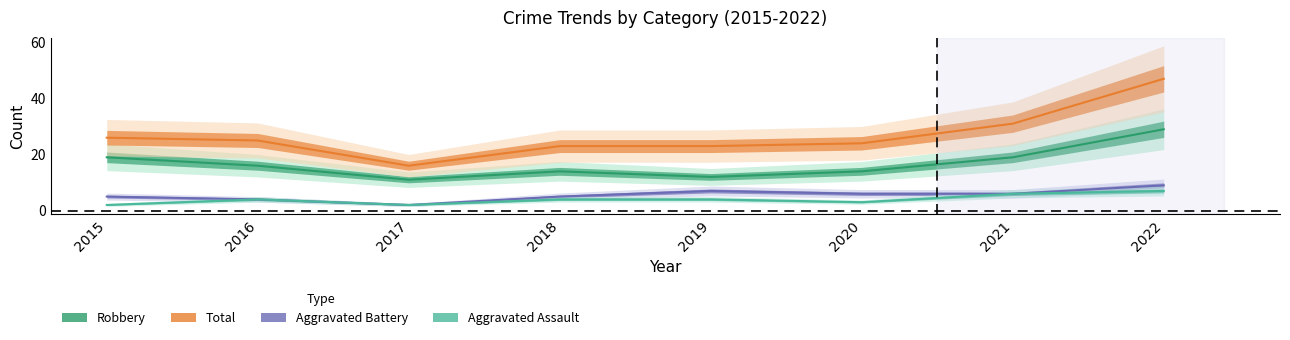

Is this an area chart (filled region under the line)?

No